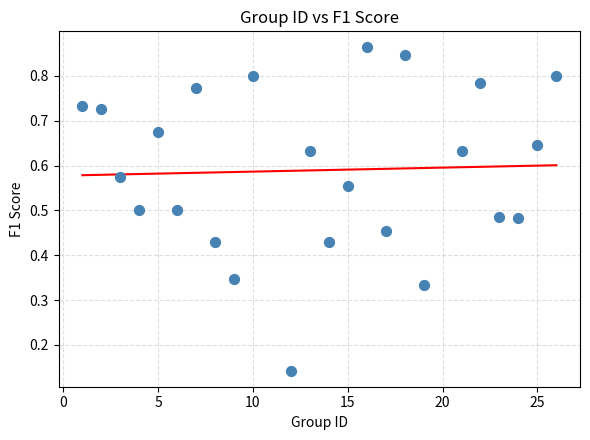

What is the range of X values (max minus min)?

25.0